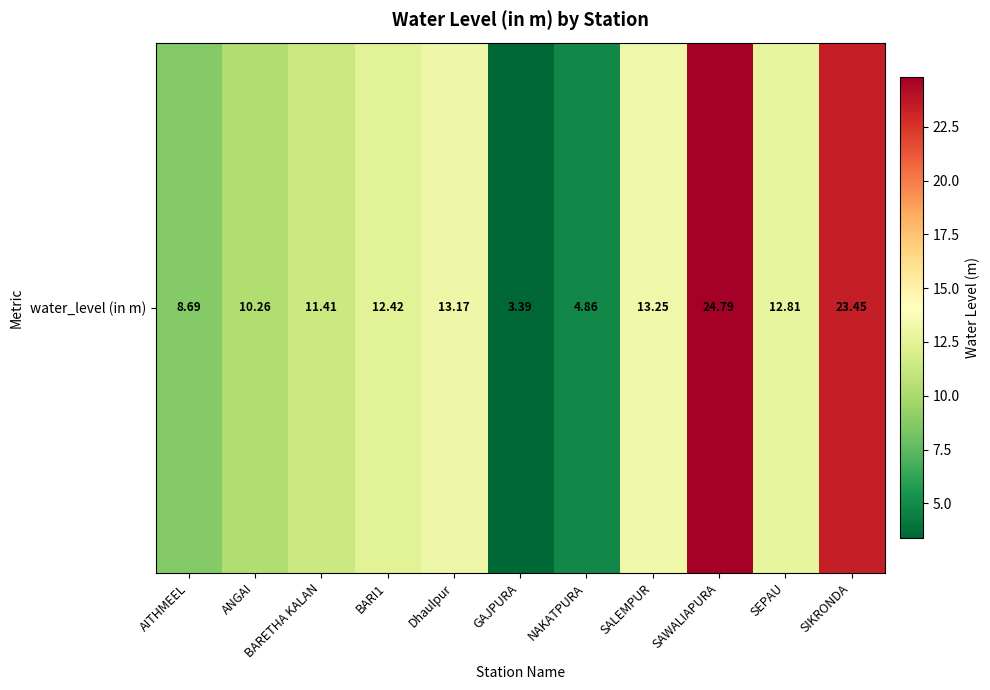

Rank the categories by value from highest to lowest.

SAWALIAPURA, SIKRONDA, SALEMPUR, Dhaulpur, SEPAU, BARI1, BARETHA KALAN, ANGAI, AITHMEEL, NAKATPURA, GAJPURA